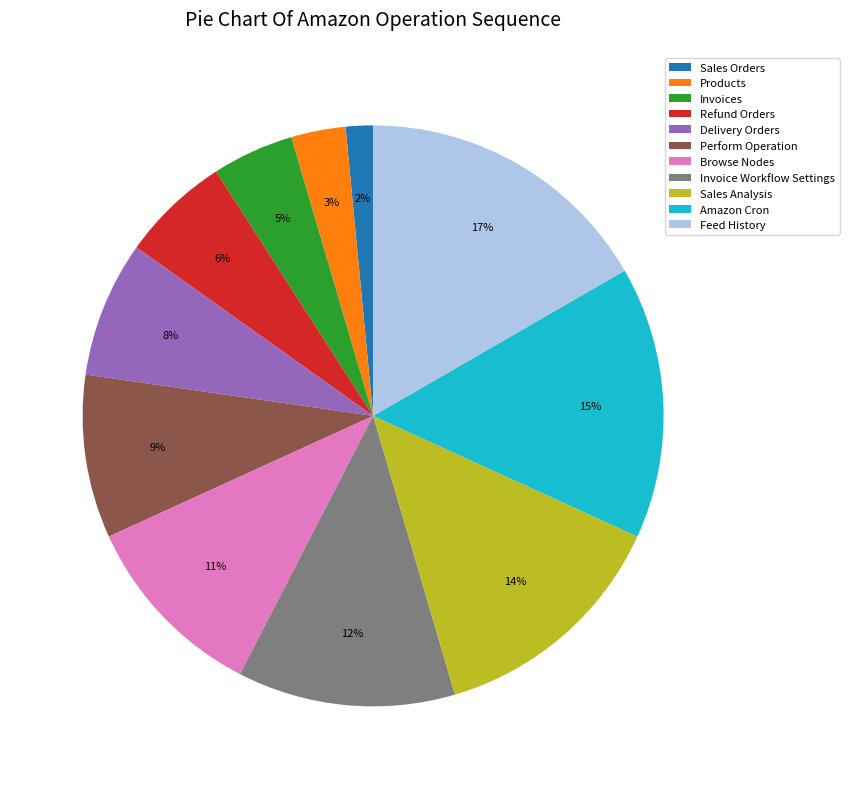

To the nearest percent, what is the average slice percentage?

9%